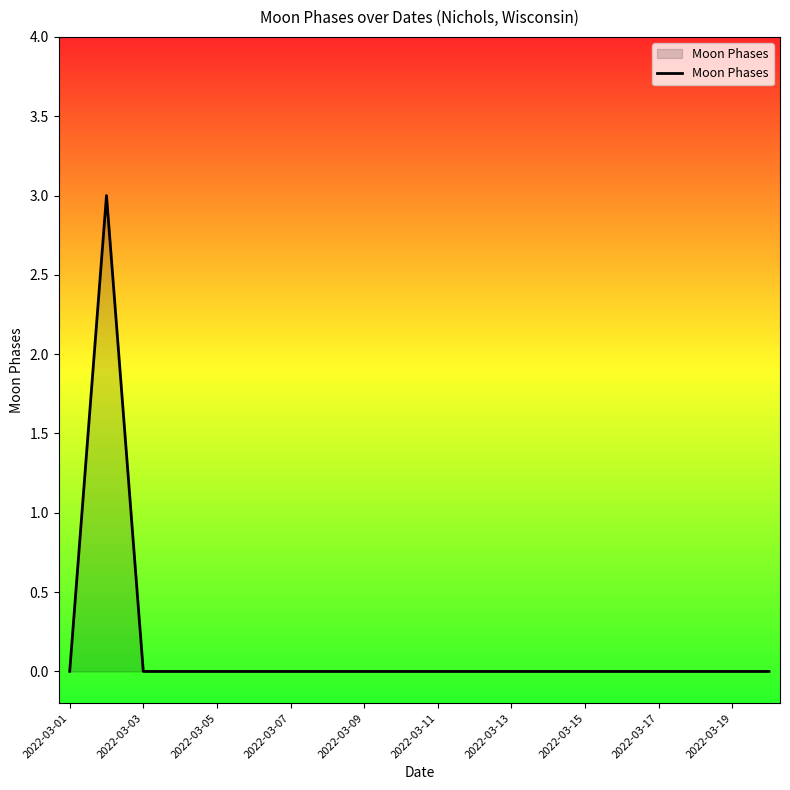

Does the chart display data point markers on the line(s)?

No